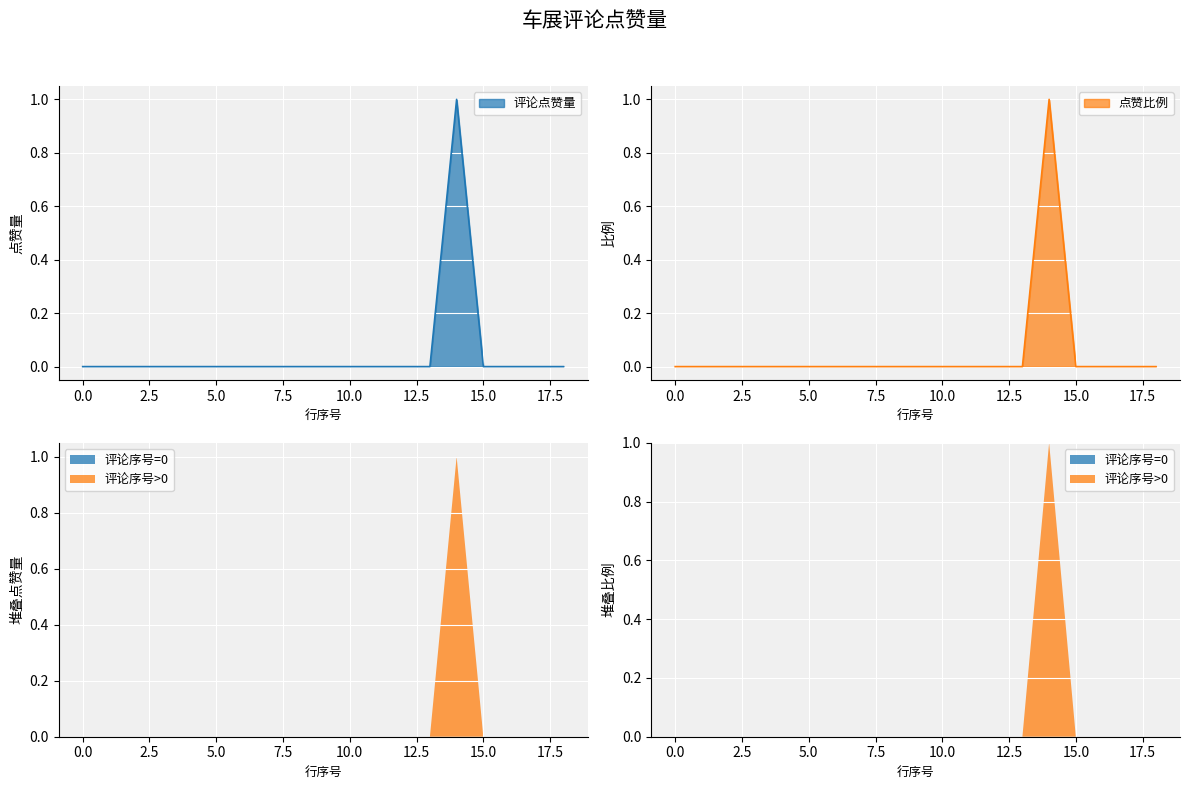

Count the values in the range 0 to 1.

19